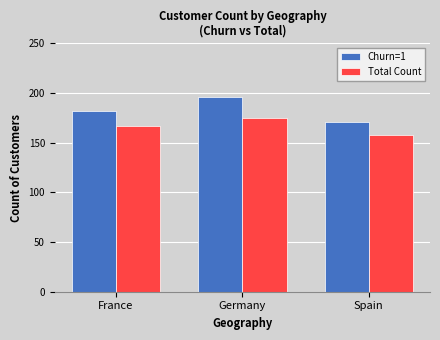

What is the maximum value shown in the chart?

196